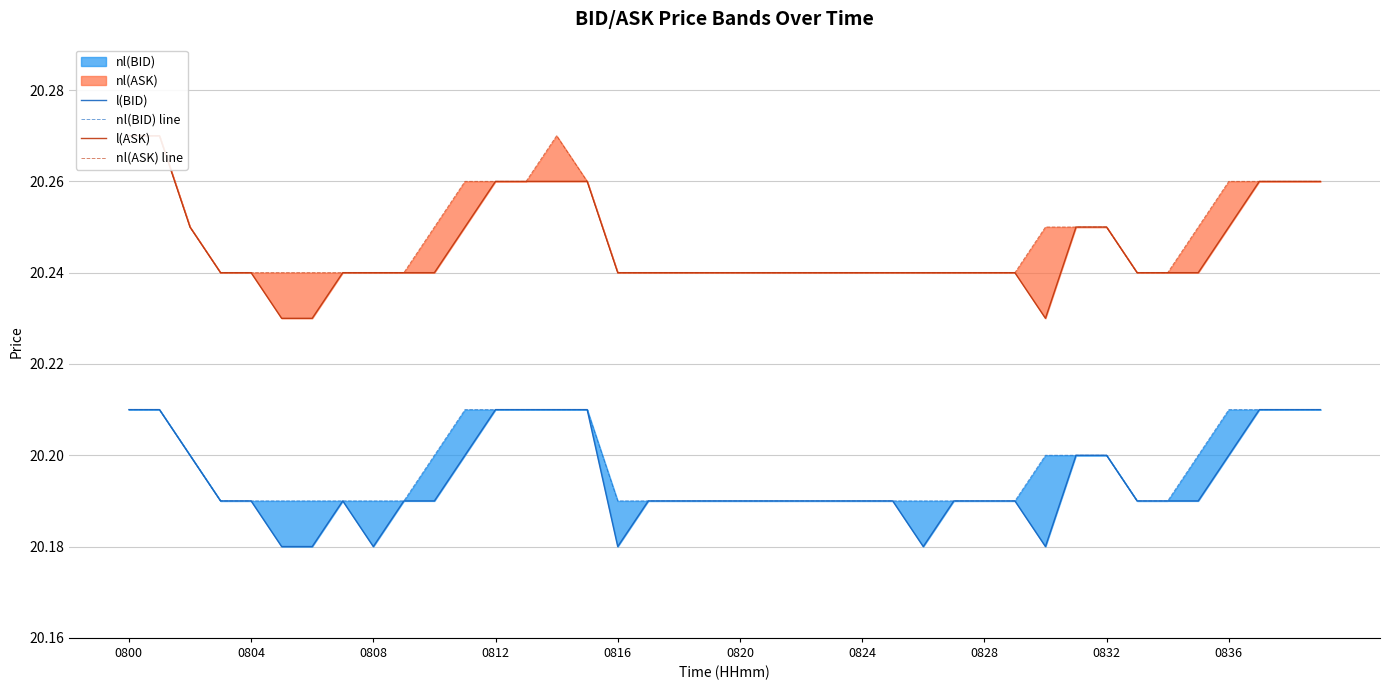

What position from the right is 25?

15